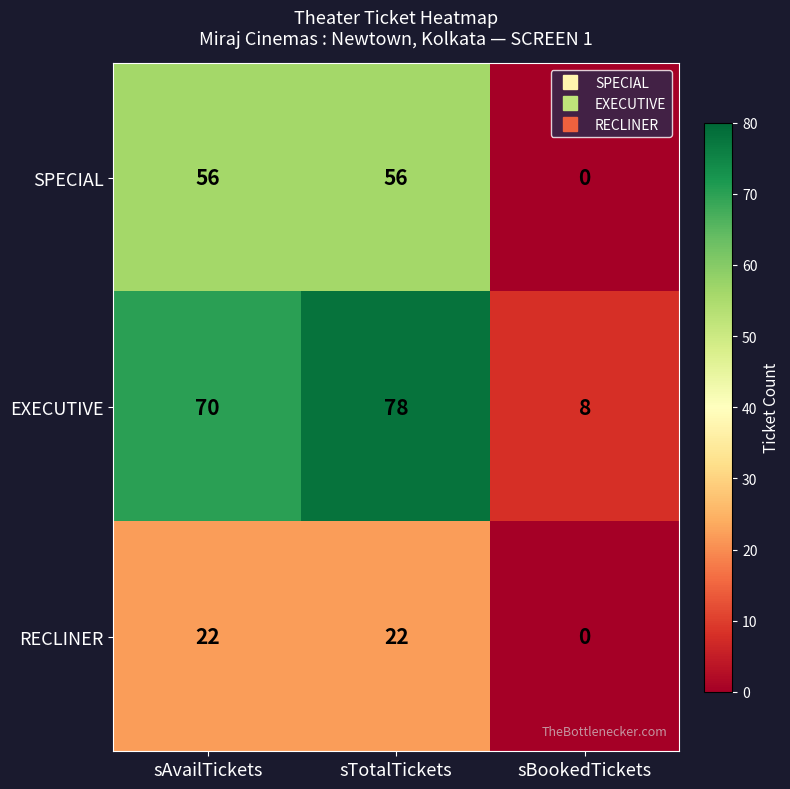

True or false: RECLINER has a value of 22 at sTotalTickets.

True